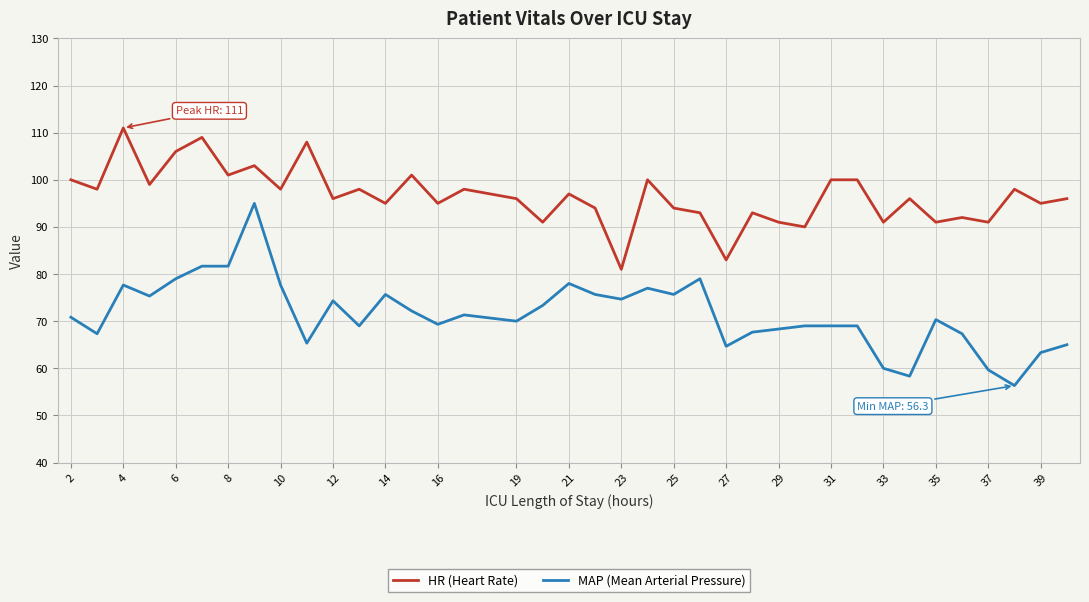

Which series has the widest spread of values?

MAP (Mean Arterial Pressure)